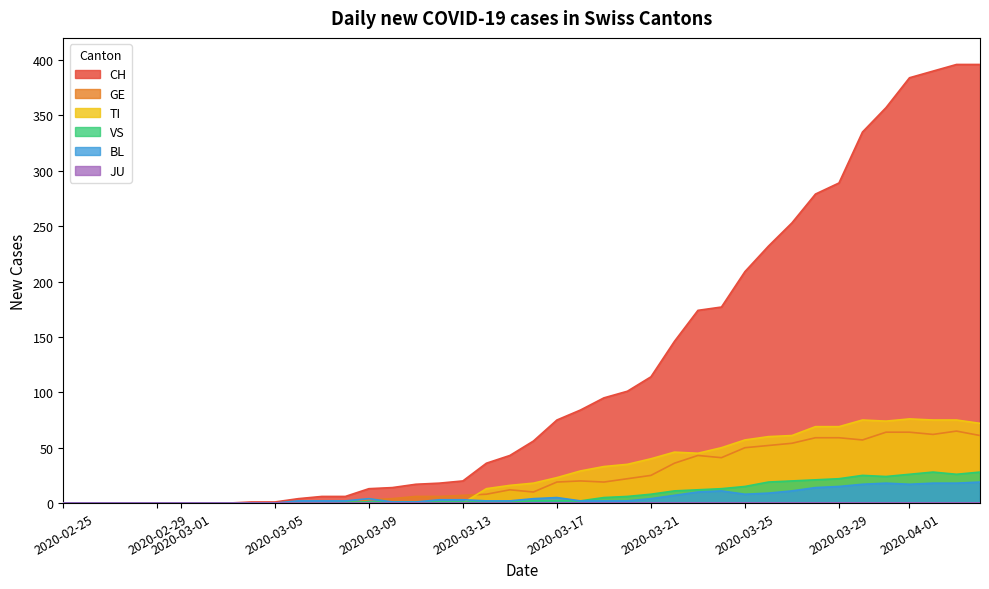

What is the greatest value displayed?

396